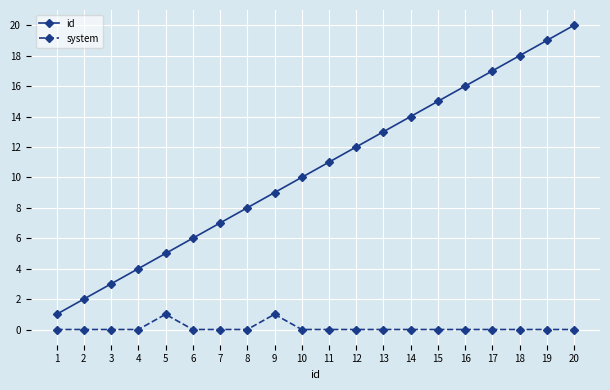

Is the value of system at 5 greater than the value of id at 7?

No